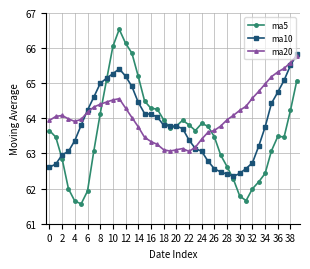

In ma5, how many points are lower than both neighbors (excluding endpoints)?

5